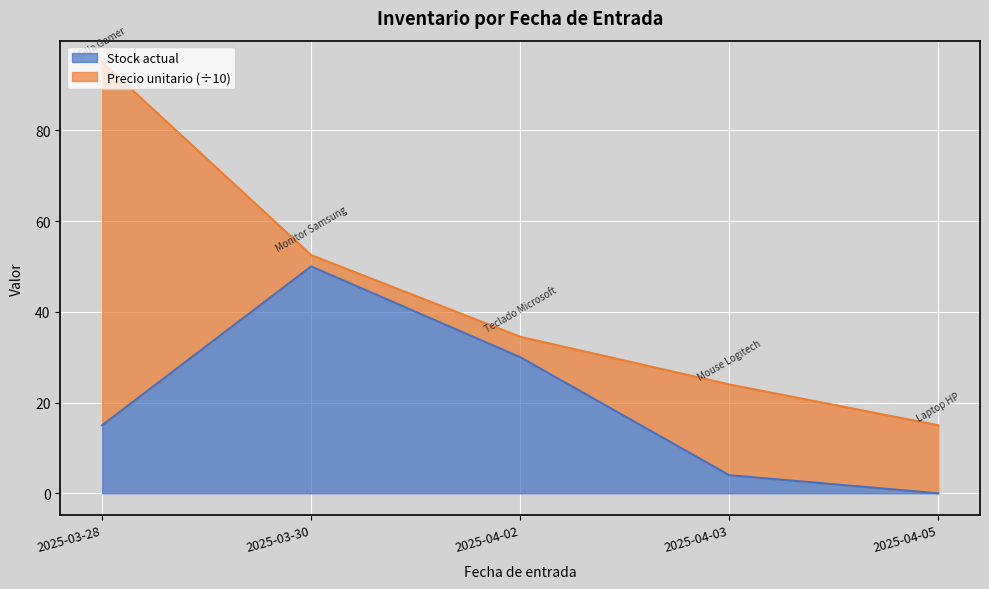

True or false: there are more than 2 points higher than both neighbors.

False